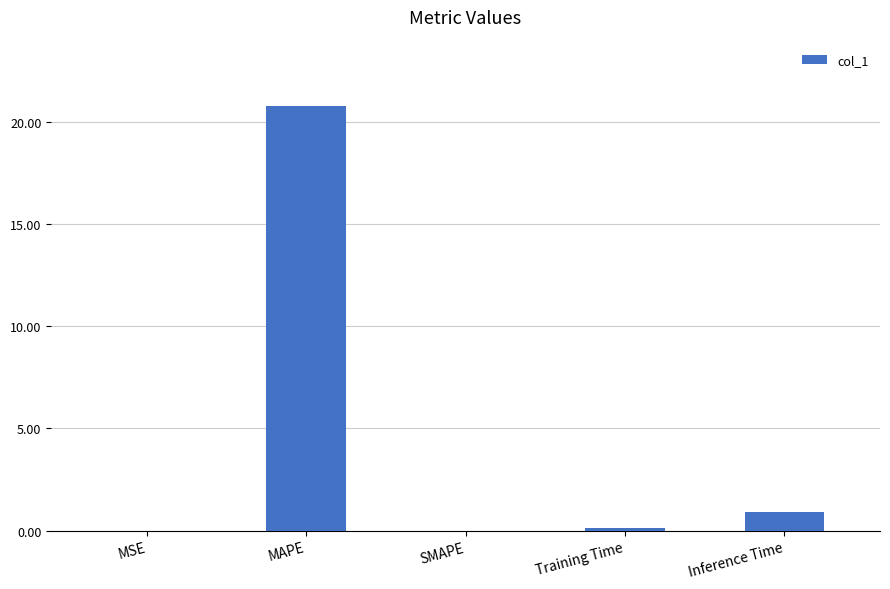

What is the maximum value shown in the chart?

20.8